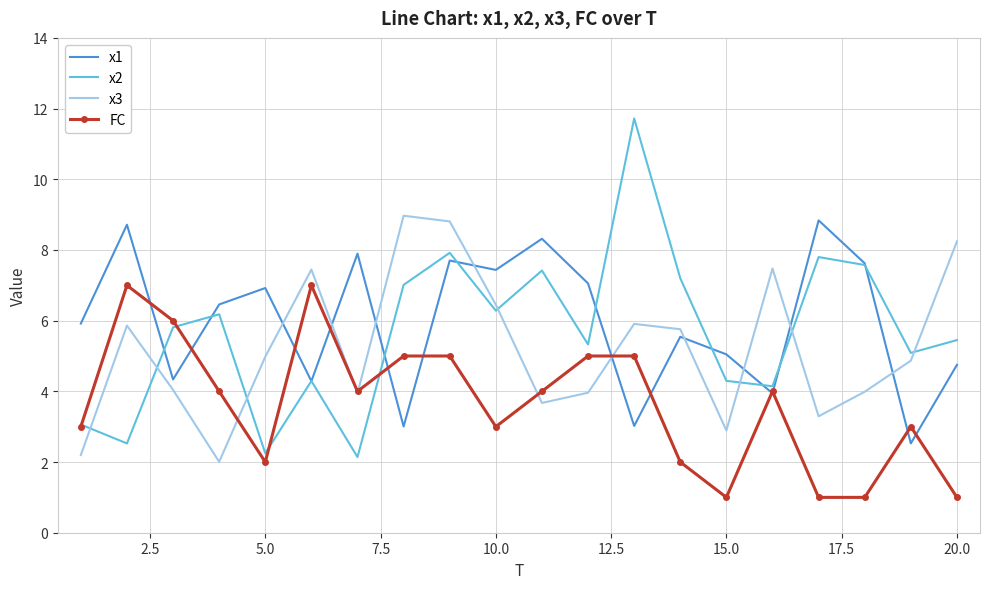

True or false: x3 and x1 cross at least once.

True